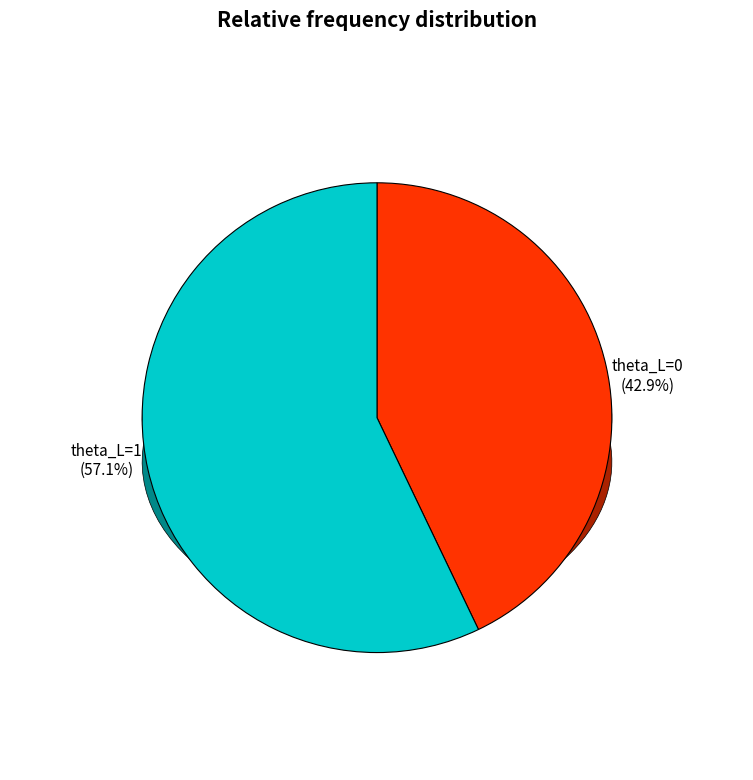

What percentage do theta_L=0 and theta_L=1 together represent?

100.0%